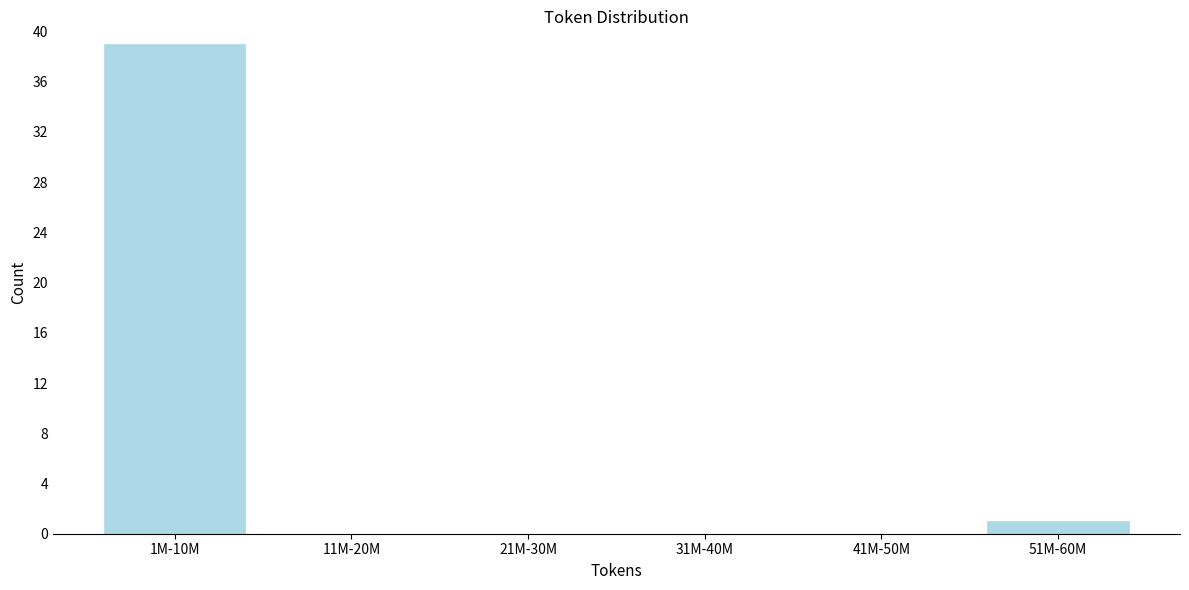

Reading left to right, list all the values displayed in this chart.

1M-10M=39	11M-20M=0	21M-30M=0	31M-40M=0	41M-50M=0	51M-60M=1